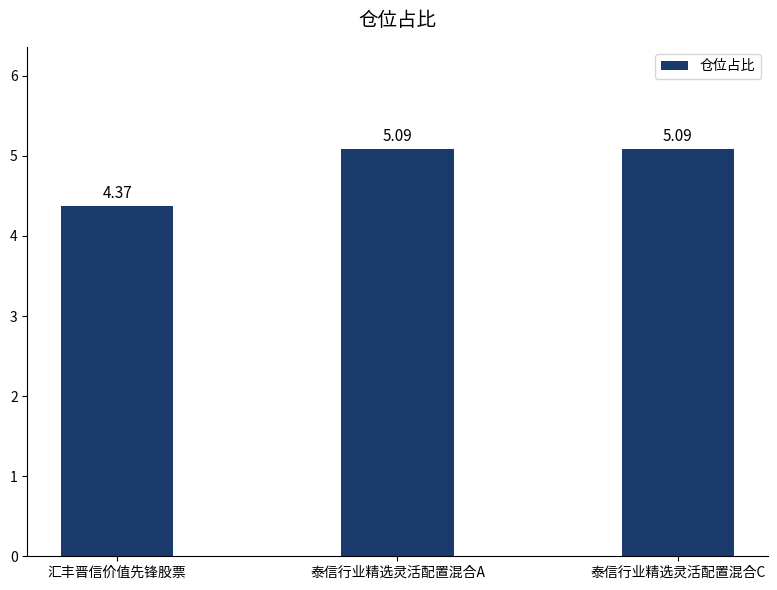

What is the difference between the values at 泰信行业精选灵活配置混合A and 汇丰晋信价值先锋股票?

0.7